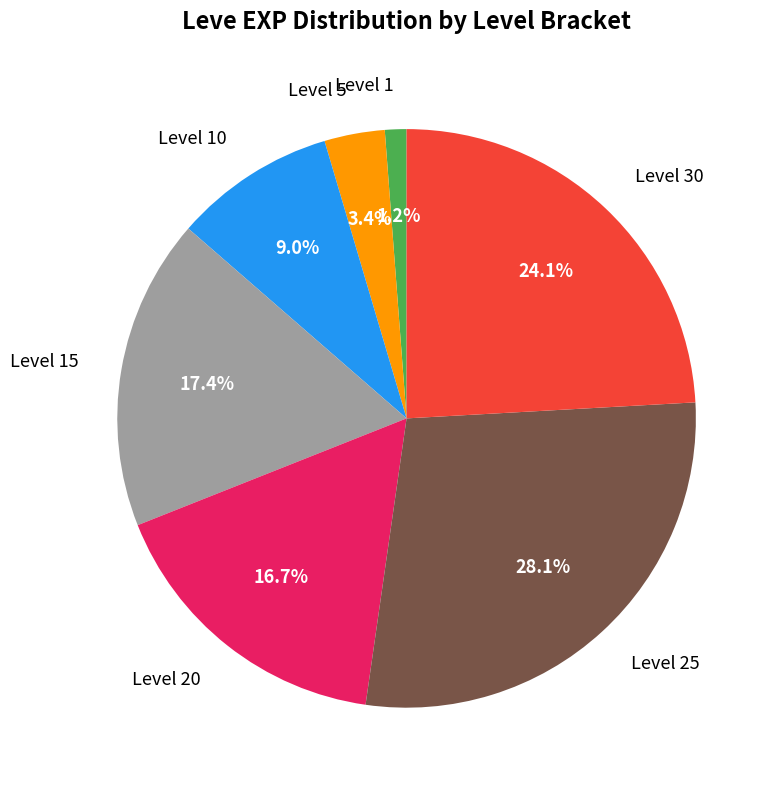

Is there any slice that represents more than half of the pie?

No